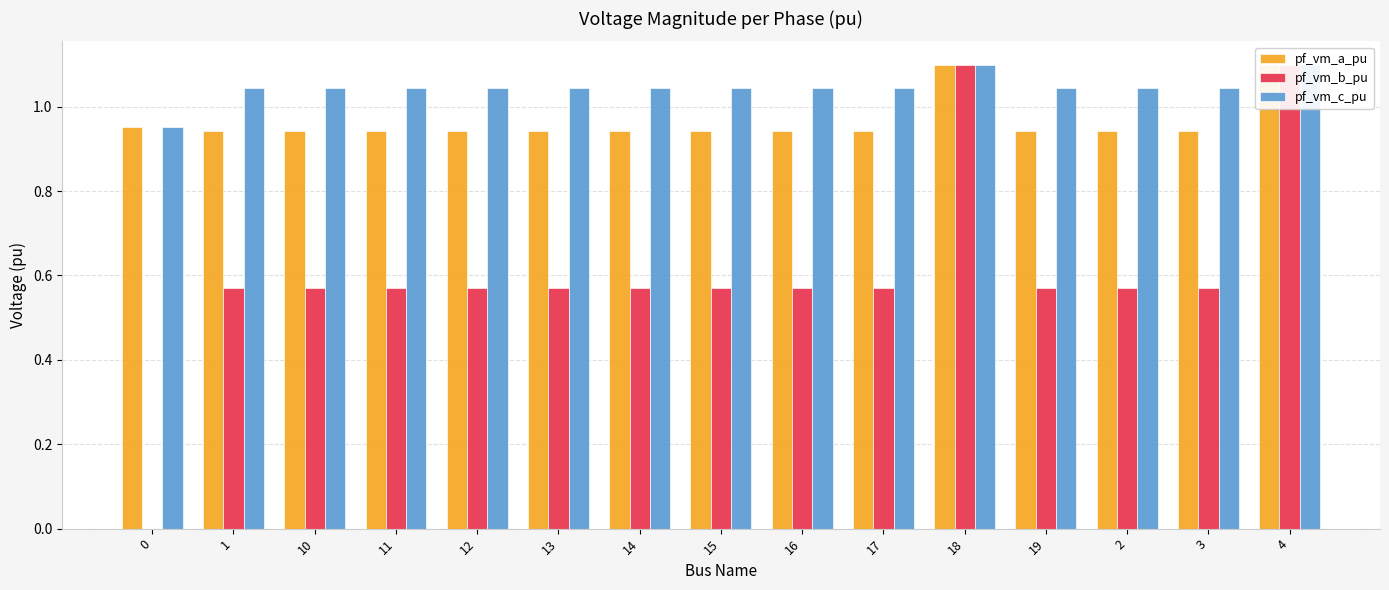

Reading left to right, transcribe all the data shown in this chart.

pf_vm_a_pu: 1.0	0.9	0.9	0.9	0.9	0.9	0.9	0.9	0.9	0.9	1.1	0.9	0.9	0.9	1.1
pf_vm_b_pu: 0.0	0.6	0.6	0.6	0.6	0.6	0.6	0.6	0.6	0.6	1.1	0.6	0.6	0.6	1.1
pf_vm_c_pu: 1.0	1.0	1.0	1.0	1.0	1.0	1.0	1.0	1.0	1.0	1.1	1.0	1.0	1.0	1.1